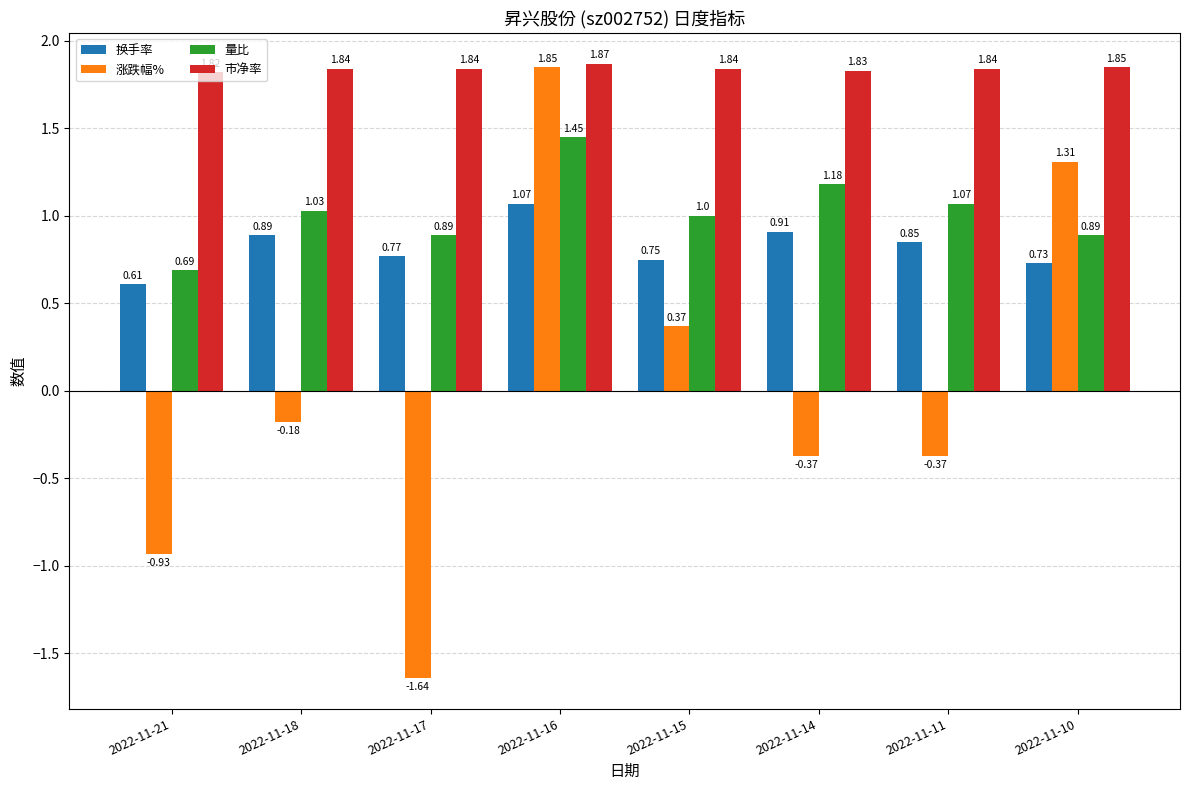

What is the difference between the maximum and second lowest values in the 换手率 series?

0.3